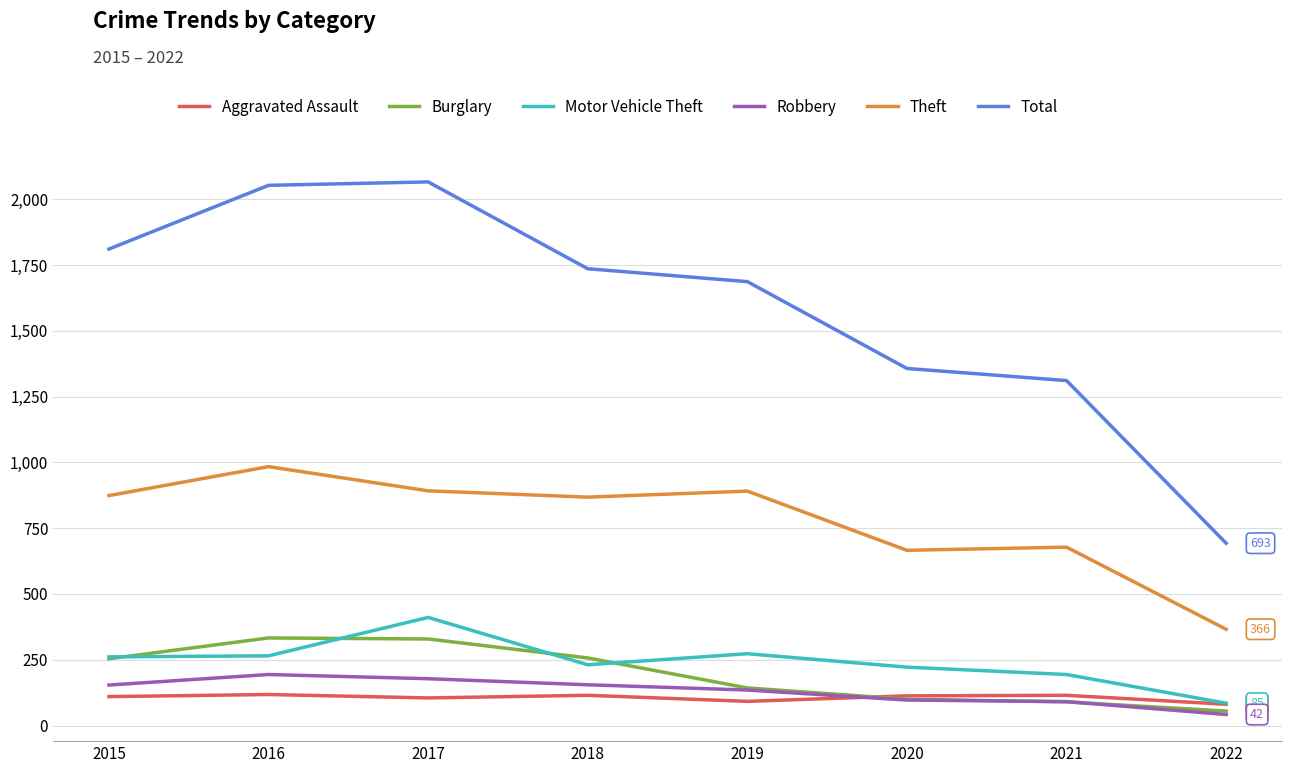

The value of Burglary at 2019 is 143. True or false?

True